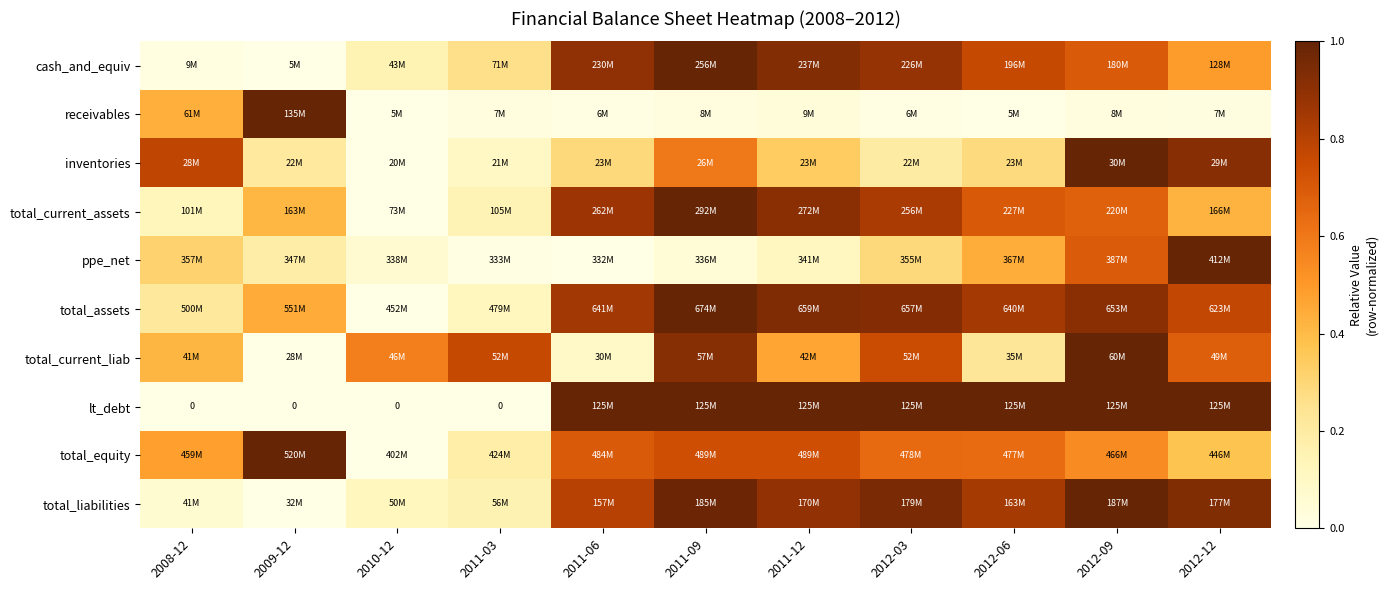

The value of cash_and_equiv at 2010-12 is 0.2. True or false?

False